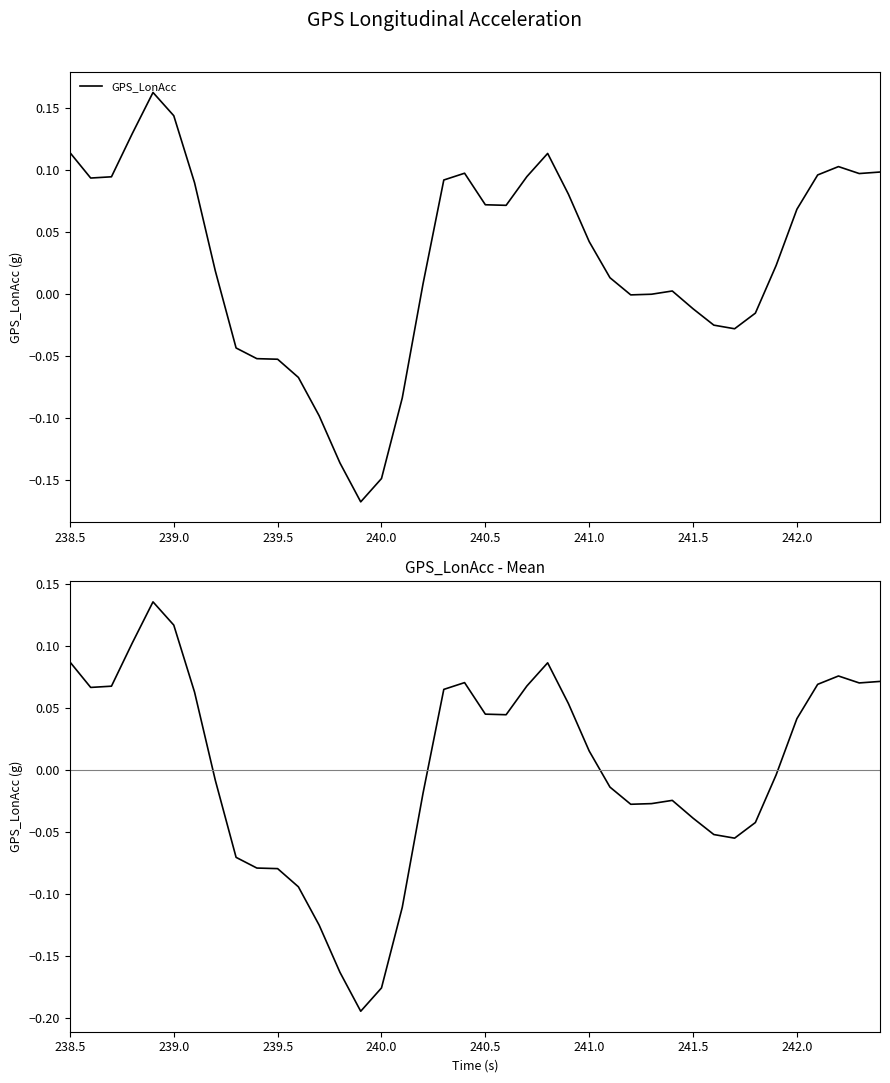

What is the maximum value shown in the chart?

0.2